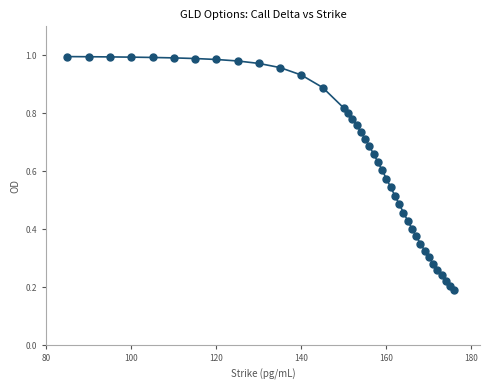

What is the sum of all values?

26.0